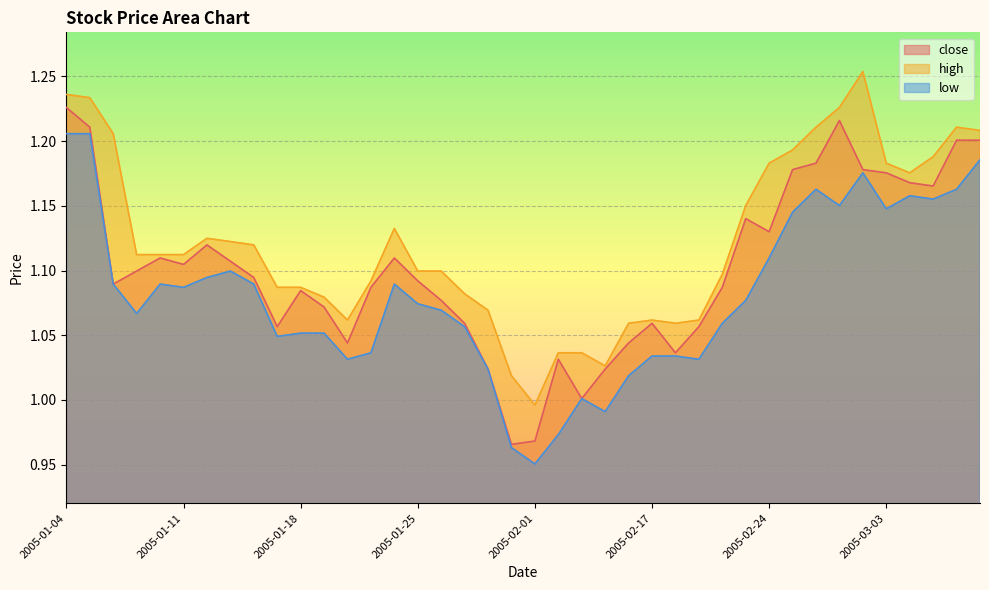

Rank the categories by low value from highest to lowest.

2005-01-04, 2005-01-05, 2005-03-09, 2005-03-02, 2005-02-28, 2005-03-08, 2005-03-04, 2005-03-07, 2005-03-01, 2005-03-03, 2005-02-25, 2005-02-24, 2005-01-13, 2005-01-12, 2005-01-06, 2005-01-10, 2005-01-14, 2005-01-24, 2005-01-11, 2005-02-23, 2005-01-25, 2005-01-26, 2005-01-07, 2005-02-22, 2005-01-27, 2005-01-18, 2005-01-19, 2005-01-17, 2005-01-21, 2005-02-17, 2005-02-18, 2005-01-20, 2005-02-21, 2005-01-28, 2005-02-16, 2005-02-03, 2005-02-04, 2005-02-02, 2005-01-31, 2005-02-01